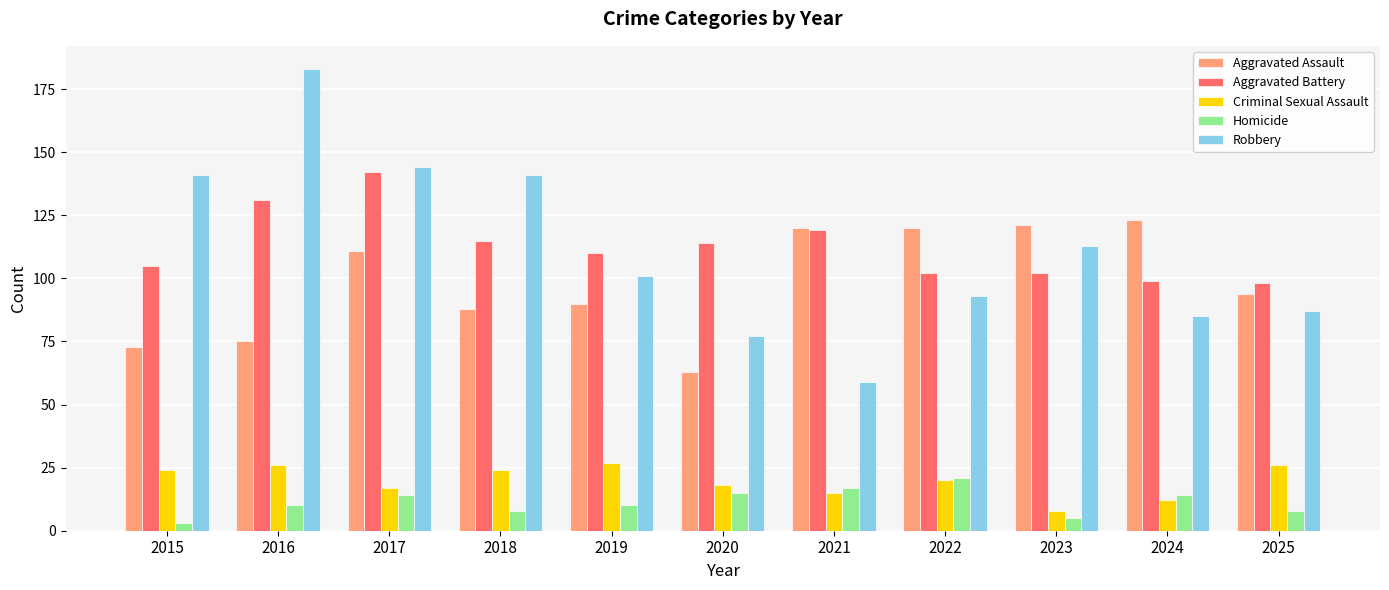

Where does the Aggravated Battery series first go above 110?

2016